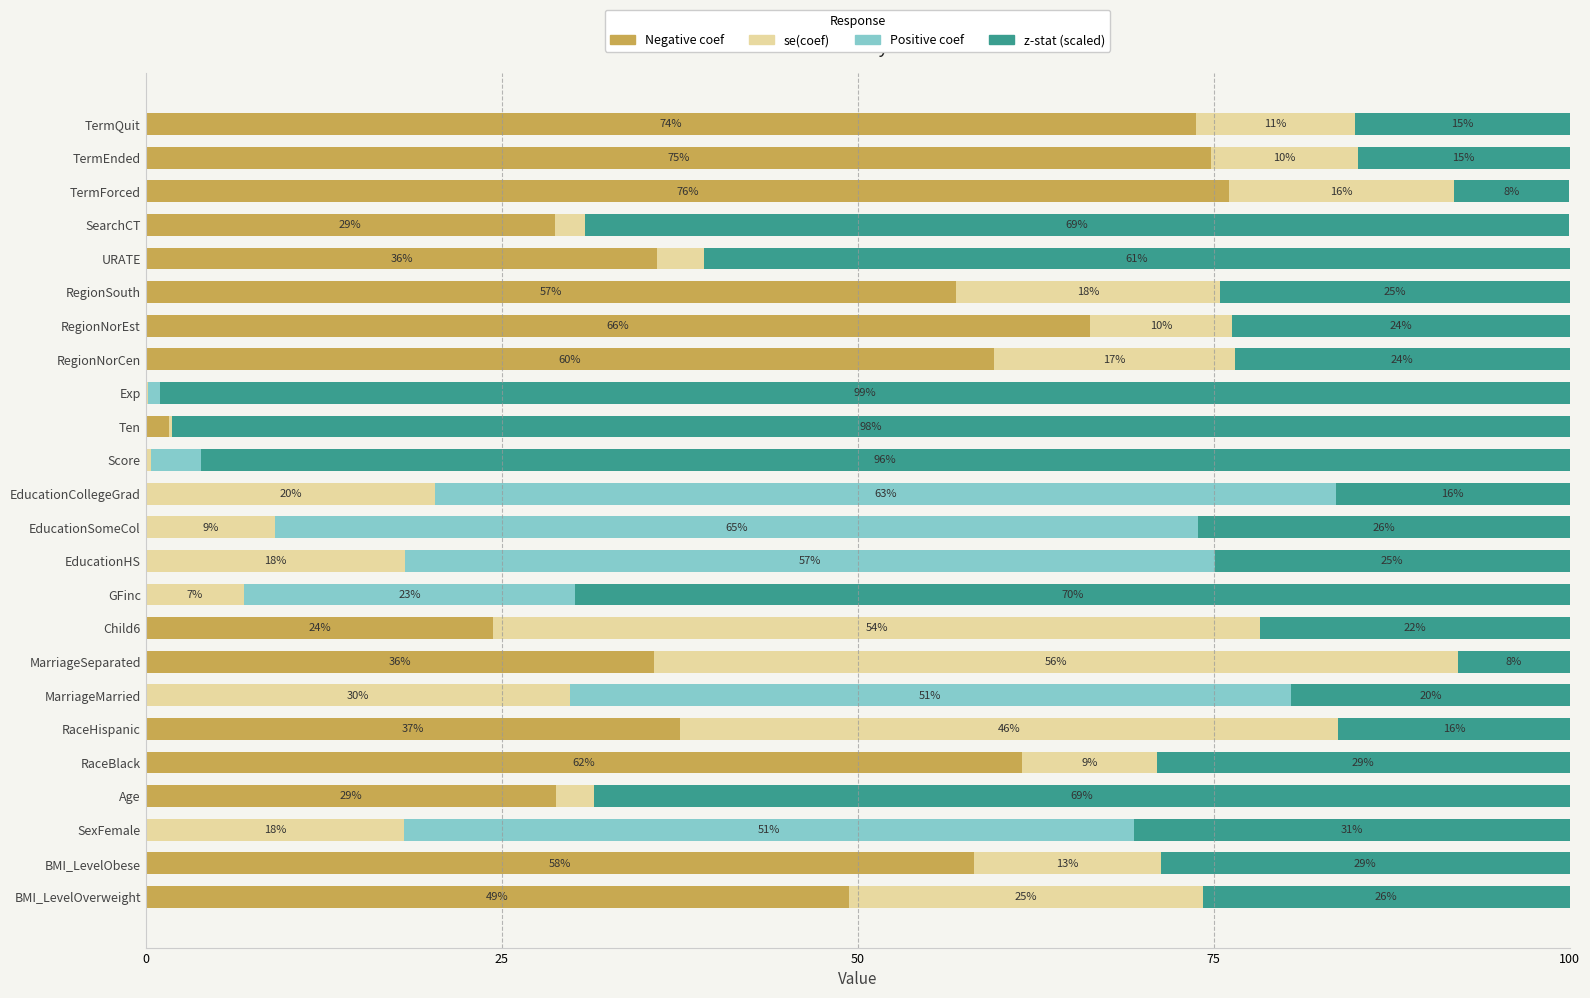

What are all the series names shown in the legend?

Negative coef, se(coef), Positive coef, z-stat (scaled)